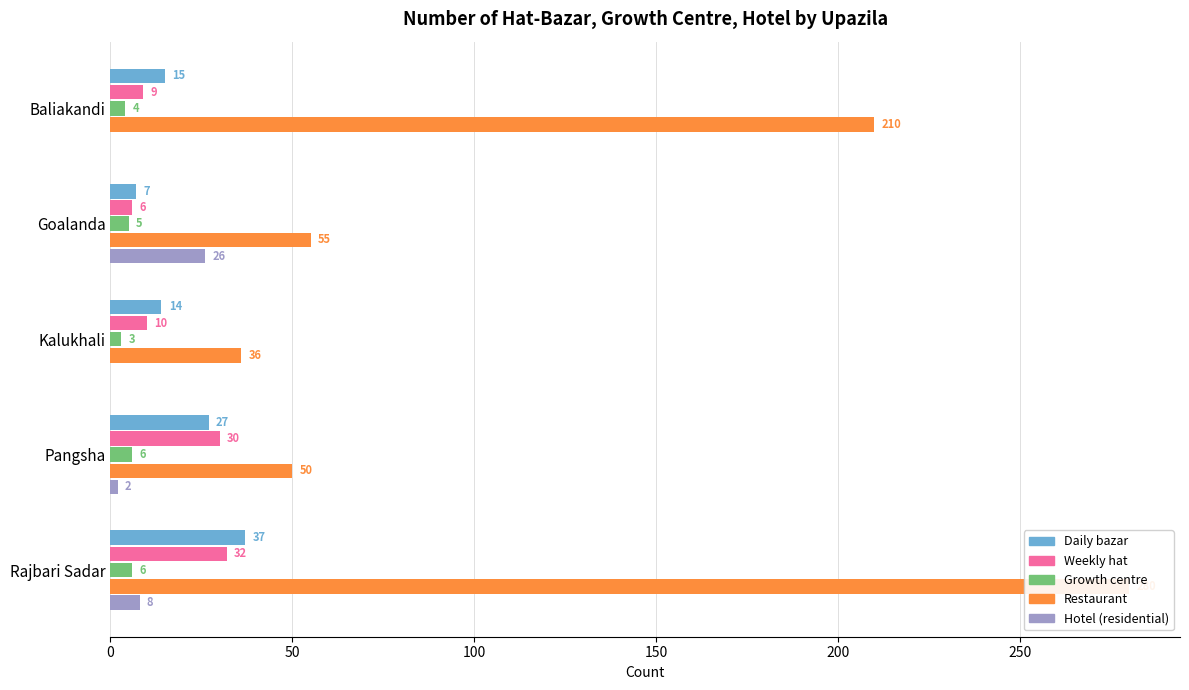

What is the approximate value of Restaurant at Goalanda?

55